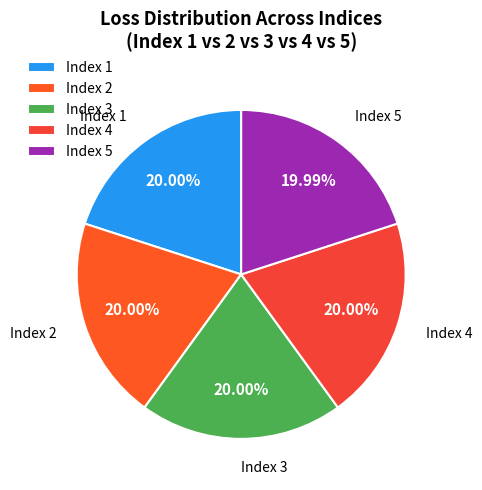

Do Index 4 and Index 2 together represent more than half of the pie?

No